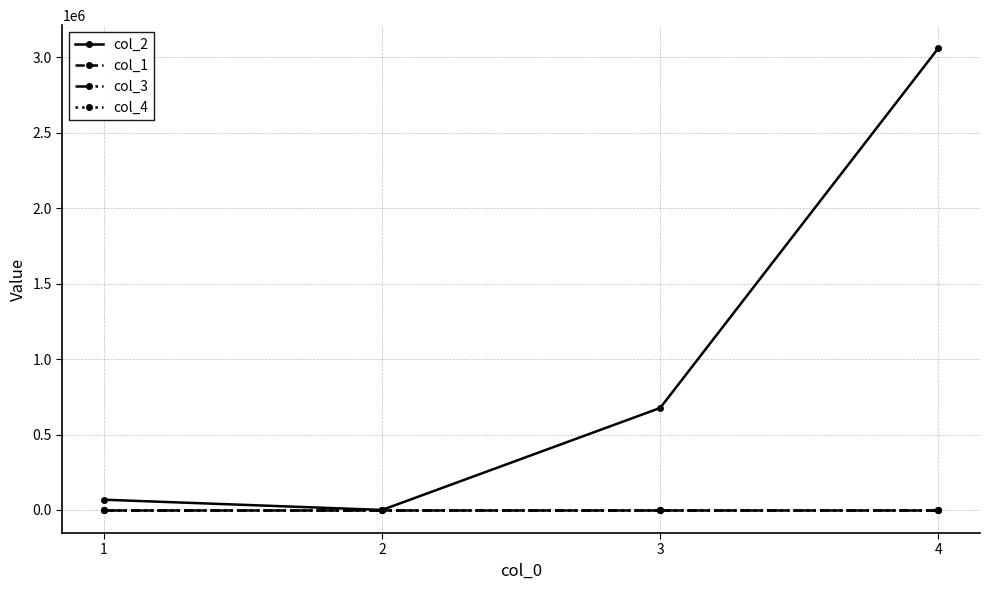

Which series changed the most between 1 and 2?

col_2